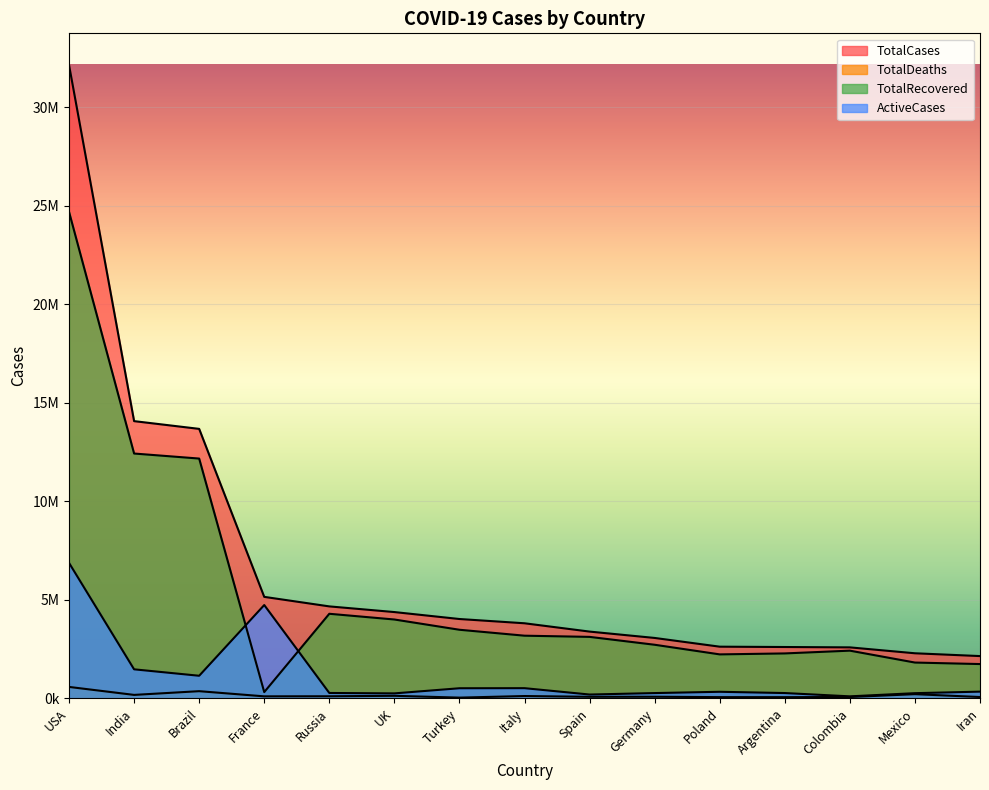

Between Colombia and Argentina, which is larger?

Argentina